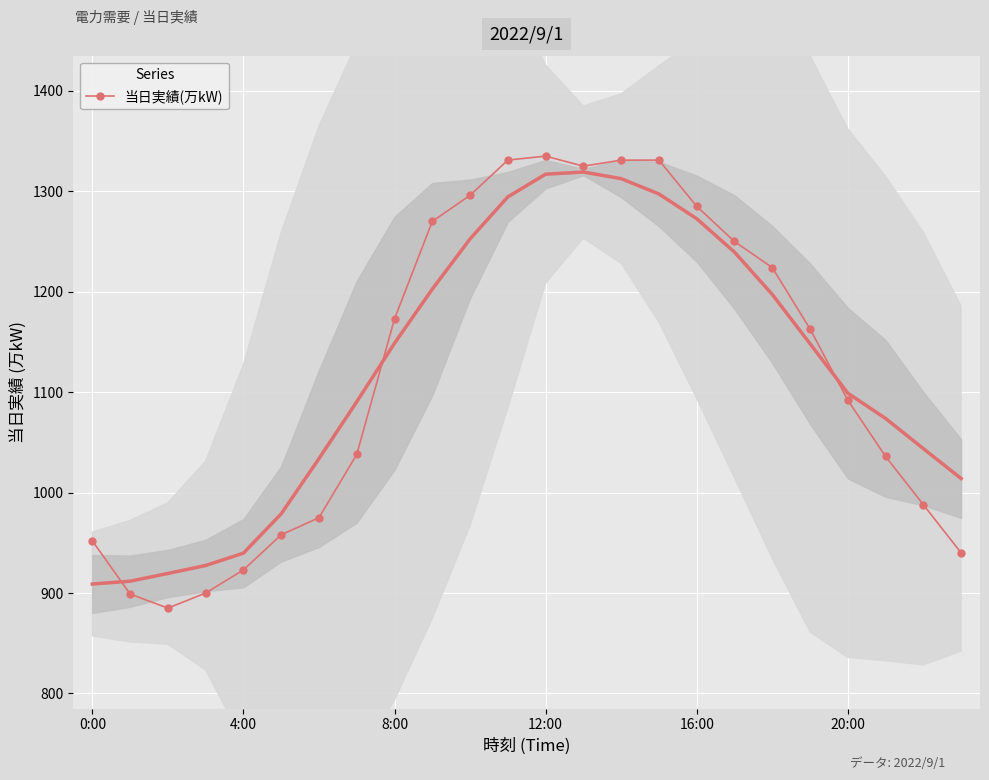

What is the difference between the maximum and minimum values?

450